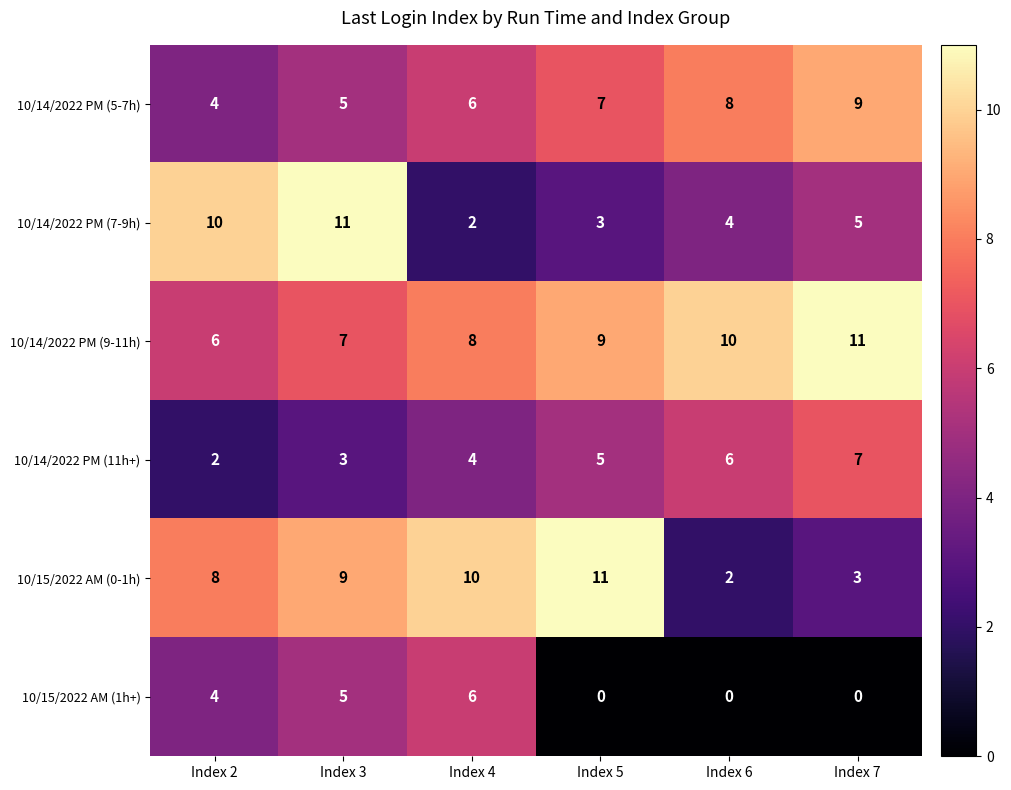

What is the difference between the second highest and second lowest values in the 10/15/2022 AM (1h+) series?

5